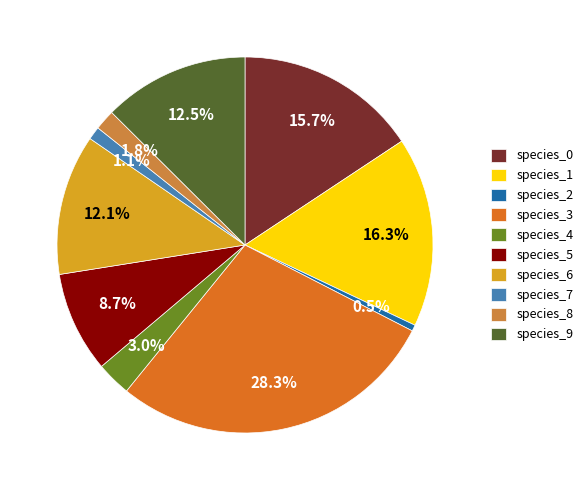

To the nearest percent, what is the difference between the largest and smallest slice percentages?

28%